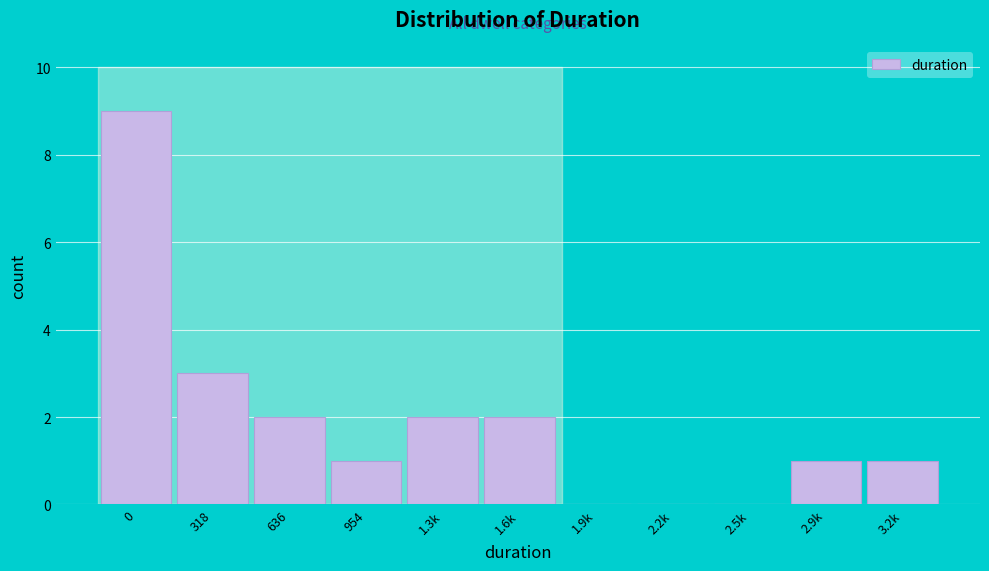

Reading left to right, extract all data points from this chart.

0=9	318=3	636=2	954=1	1.3k=2	1.6k=2	1.9k=0	2.2k=0	2.5k=0	2.9k=1	3.2k=1